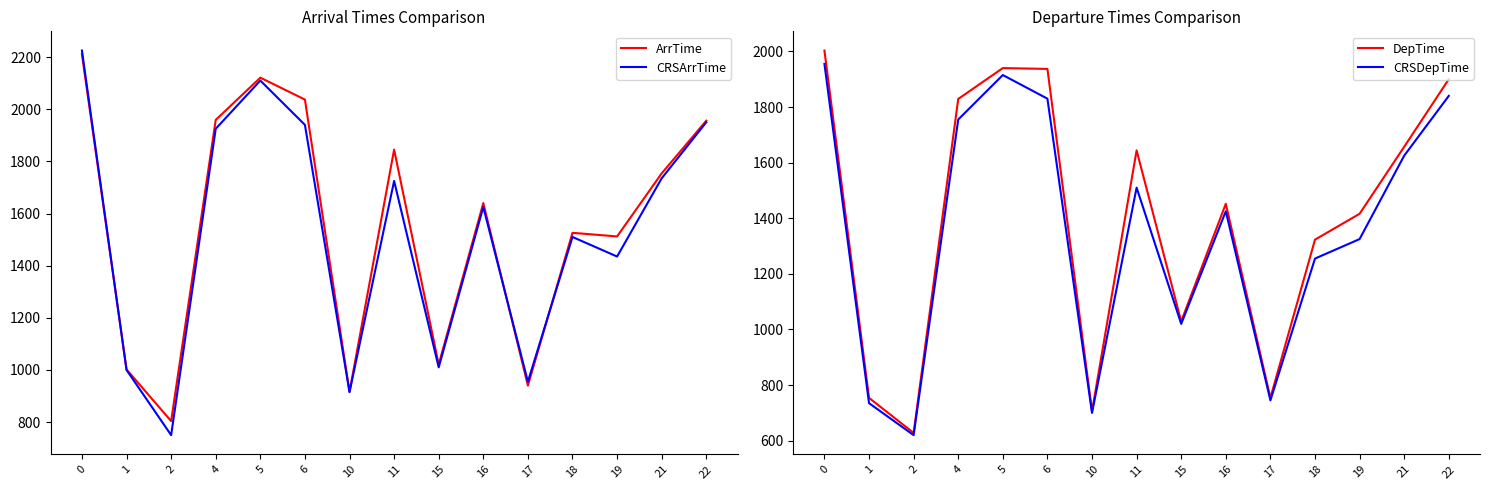

Which series has the largest total across all categories?

ArrTime